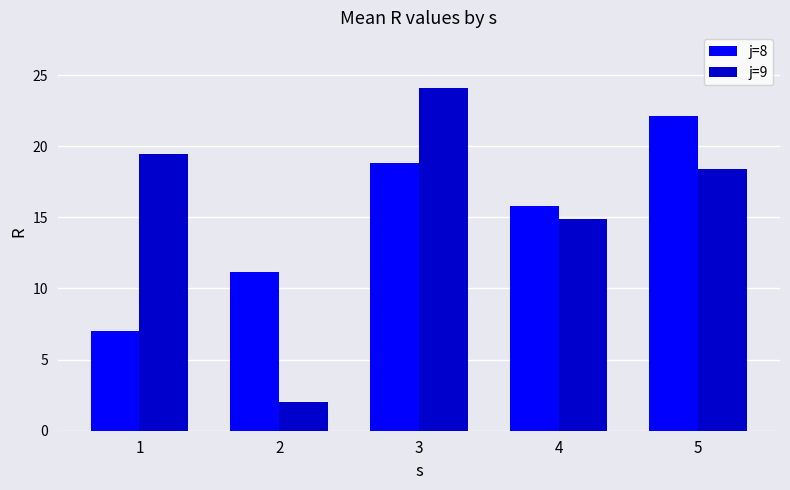

Where does the j=9 series first go above 18?

1